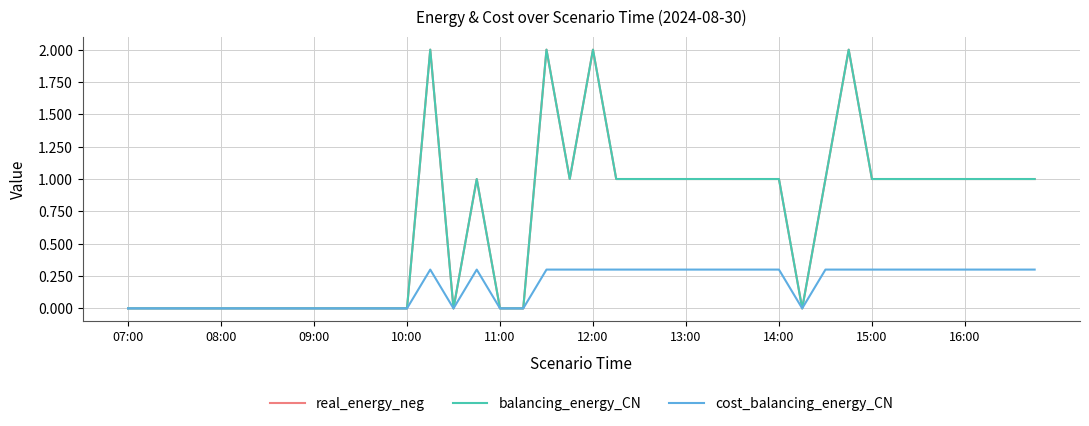

Does the chart have visible grid lines?

Yes